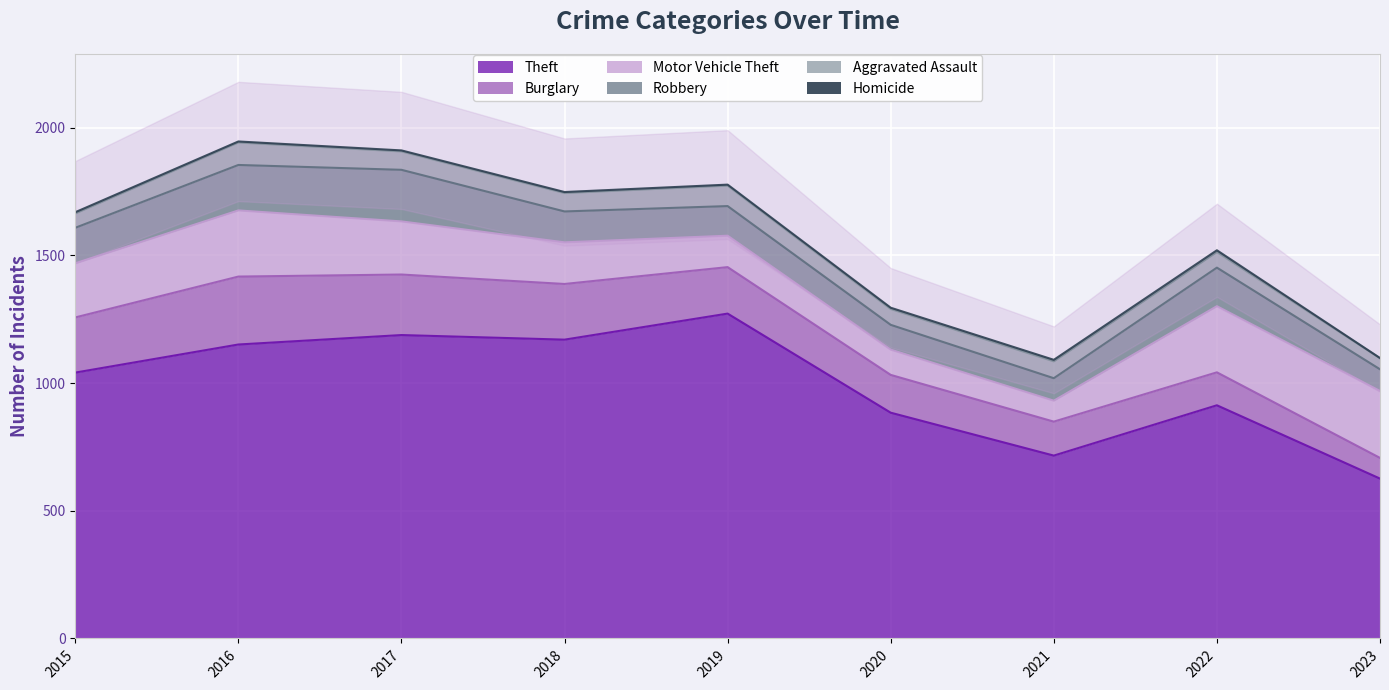

What is the sum of the Theft values at 2020 and 2018?

2054